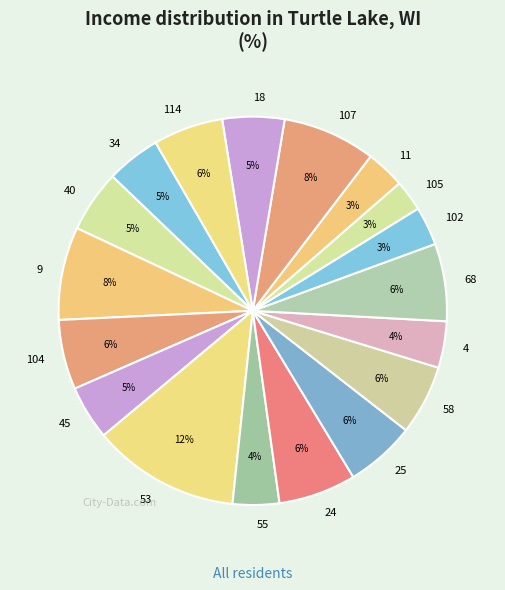

Is it true that 105 is 3% of the pie?

True